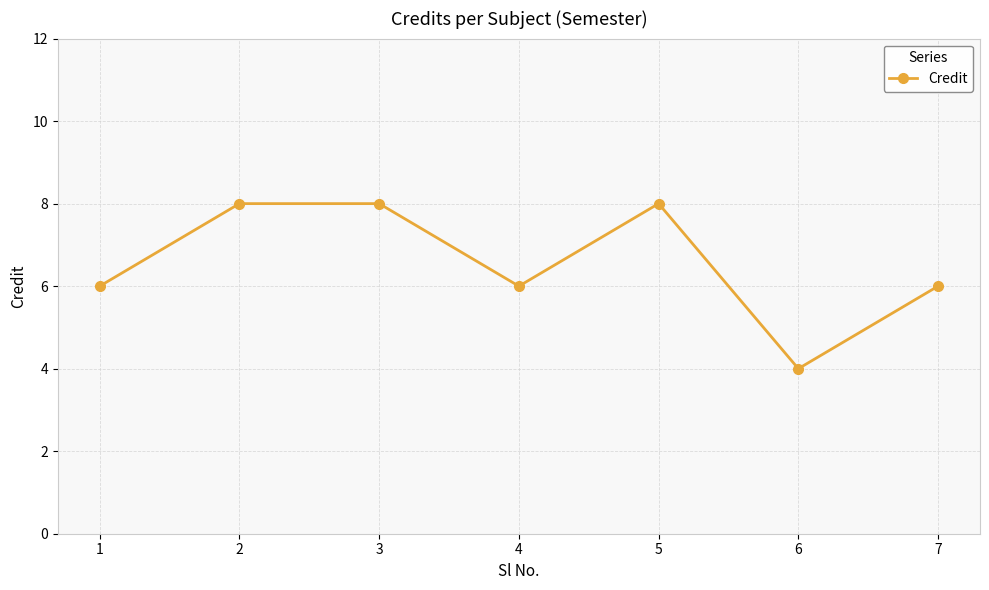

True or false: the data has more than 0 interior local peaks.

True